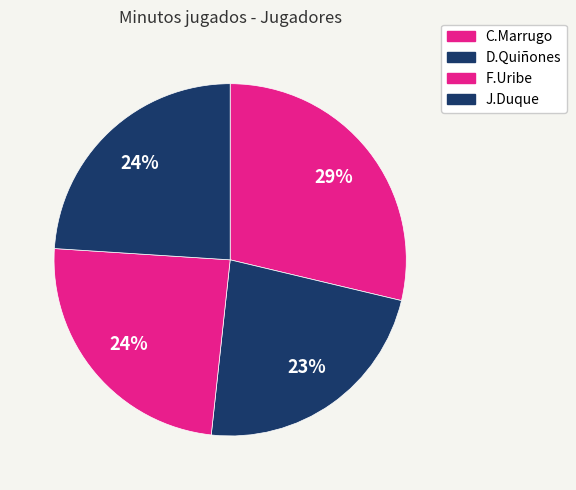

What portion of the pie excludes C.Marrugo?

71.3%